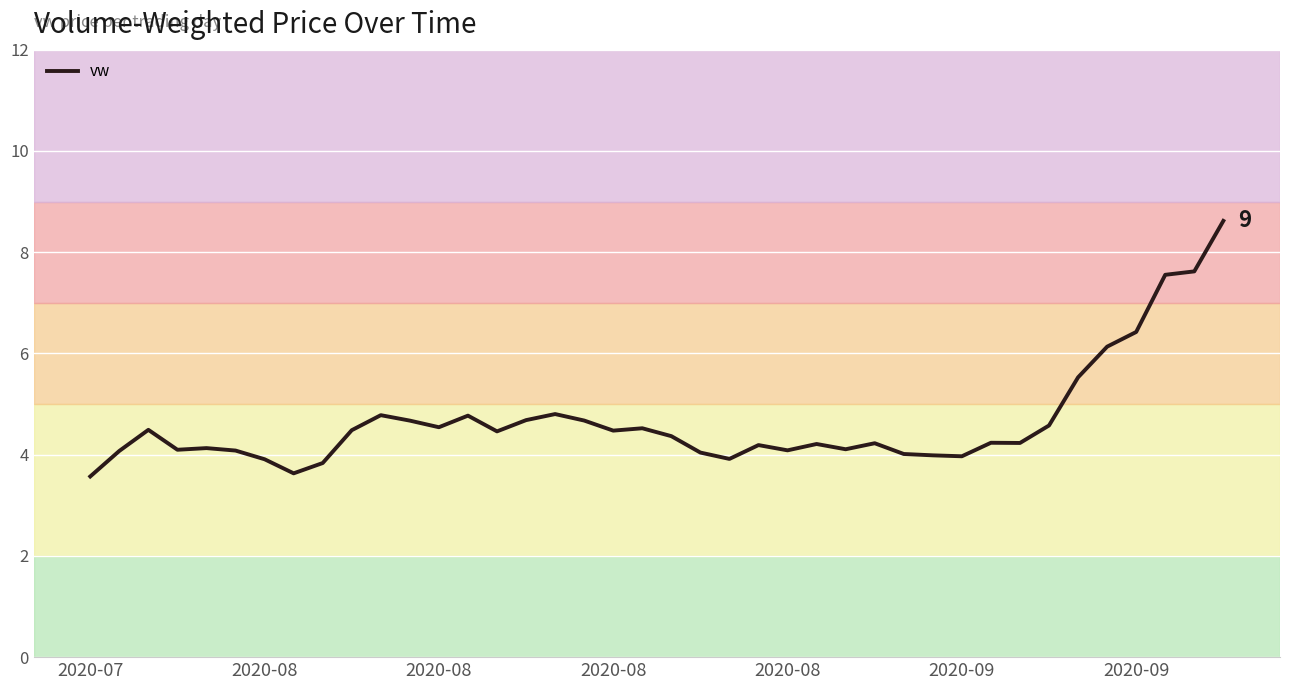

What is the maximum value shown in the chart?

8.6